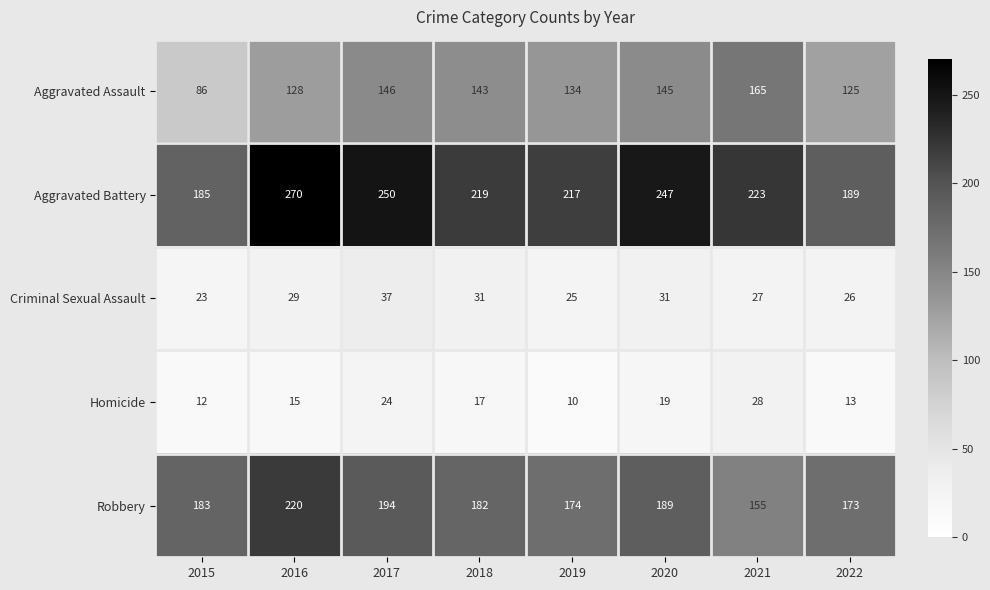

Is the value of Aggravated Battery at 2020 greater than the value of Homicide at 2019?

Yes